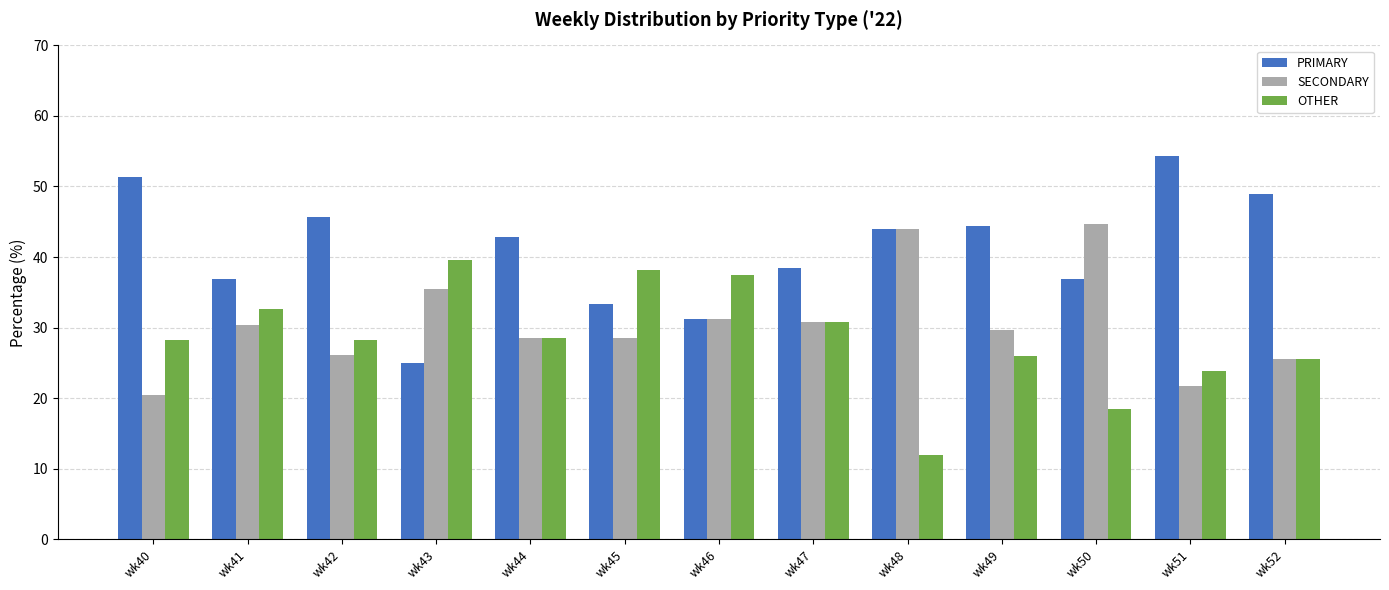

At how many categories does at least one series exceed 53?

1